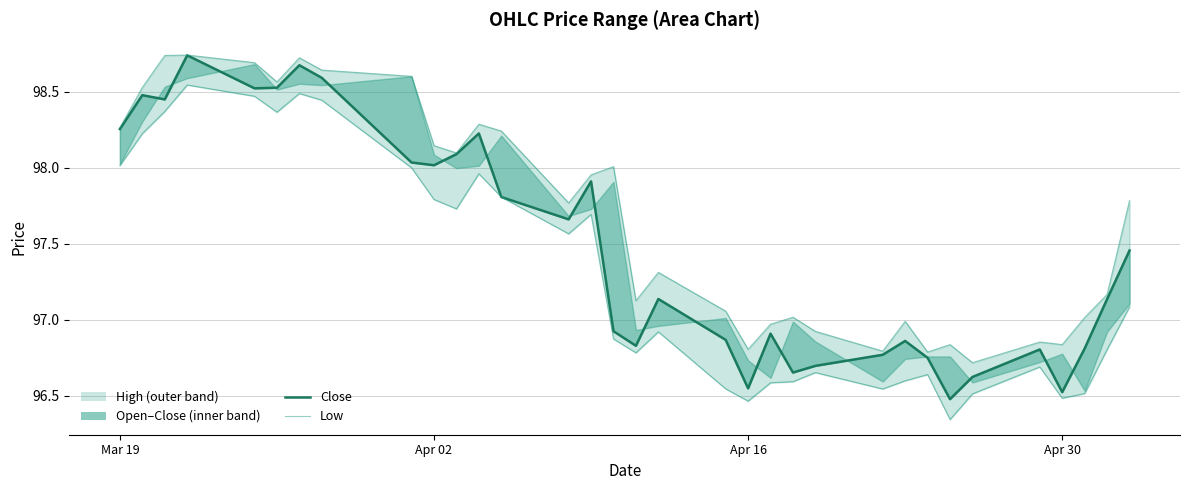

Reading left to right, what are all the values shown in this chart?

98.3	98.5	98.4	98.7	98.5	98.5	98.7	98.6	98.0	98.0	98.1	98.2	97.8	97.7	97.9	96.9	96.8	97.1	96.9	96.5	96.9	96.7	96.7	96.8	96.9	96.7	96.5	96.6	96.8	96.5	96.8	97.1	97.5